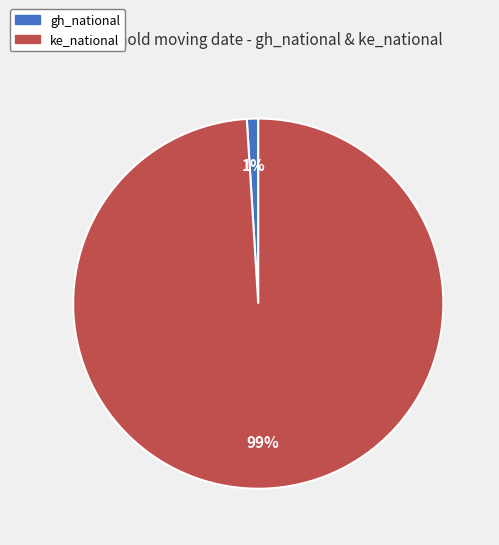

To the nearest percent, what portion does gh_national represent?

1%